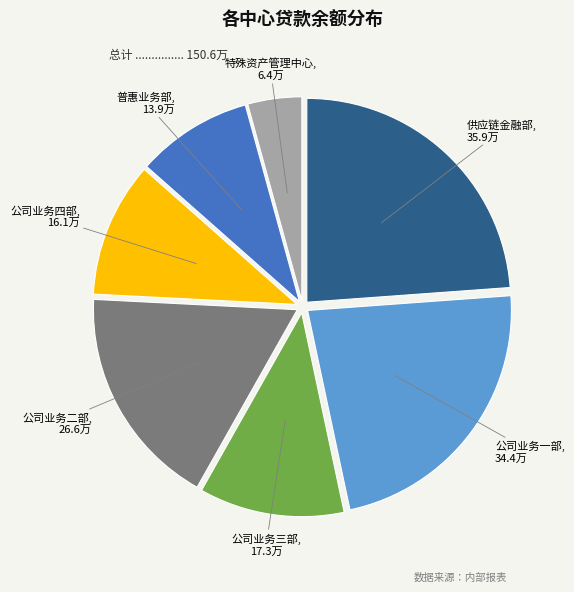

How many slices are in this pie chart?

7